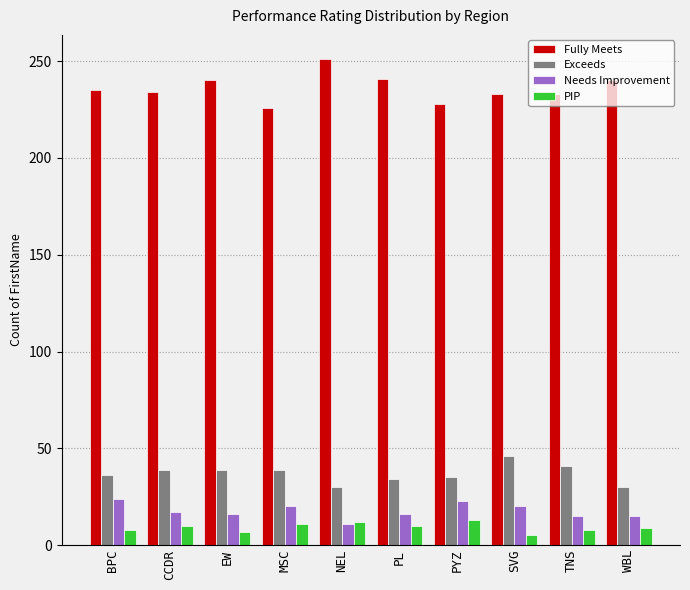

What is the average value of the Fully Meets series?

236